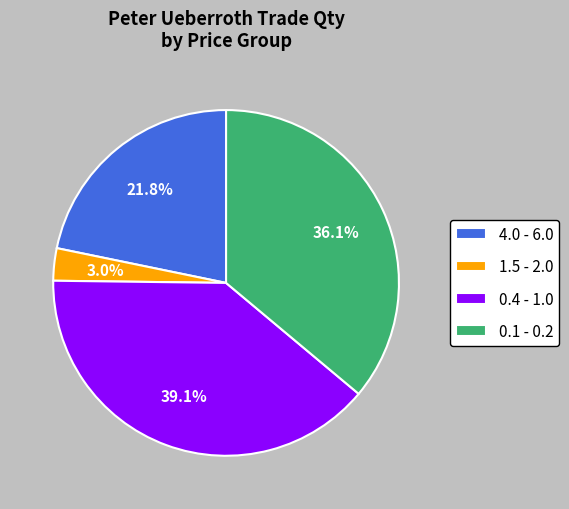

Combined, what portion of the pie is 4.0 - 6.0 and 0.4 - 1.0?

60.9%